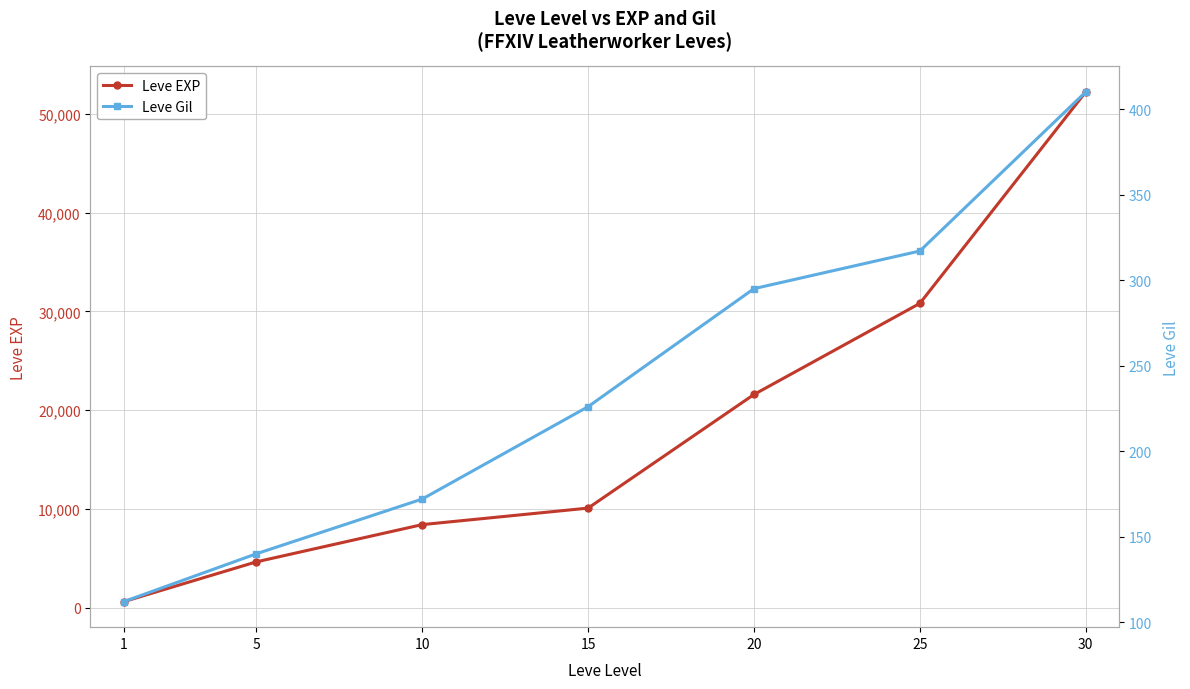

True or false: Leve Gil and Leve EXP cross at least once.

False